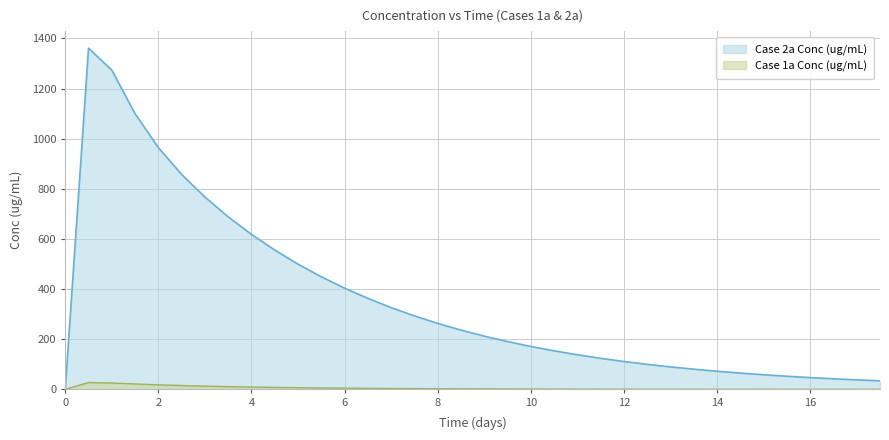

Between 16 and 17, which series saw the biggest shift?

Case 2a Conc (ug/mL)